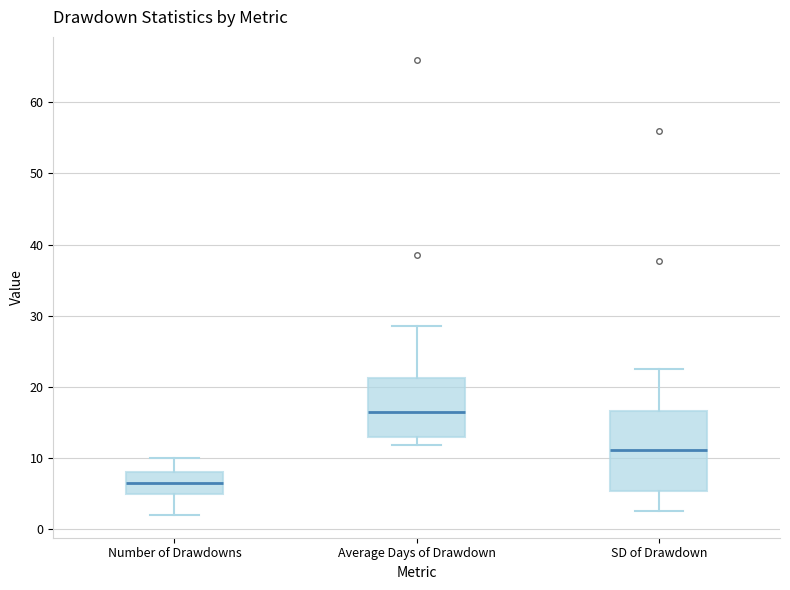

Comparing the boxes themselves (not the whiskers), which one is the tallest?

SD of Drawdown